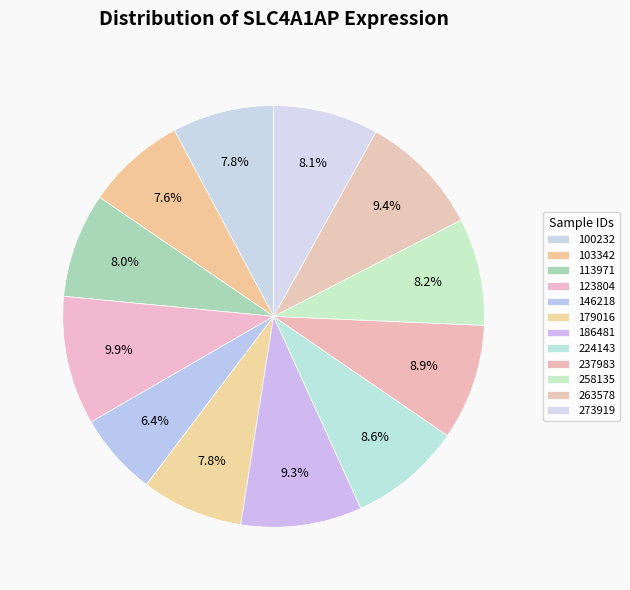

Which slice is the largest?

123804